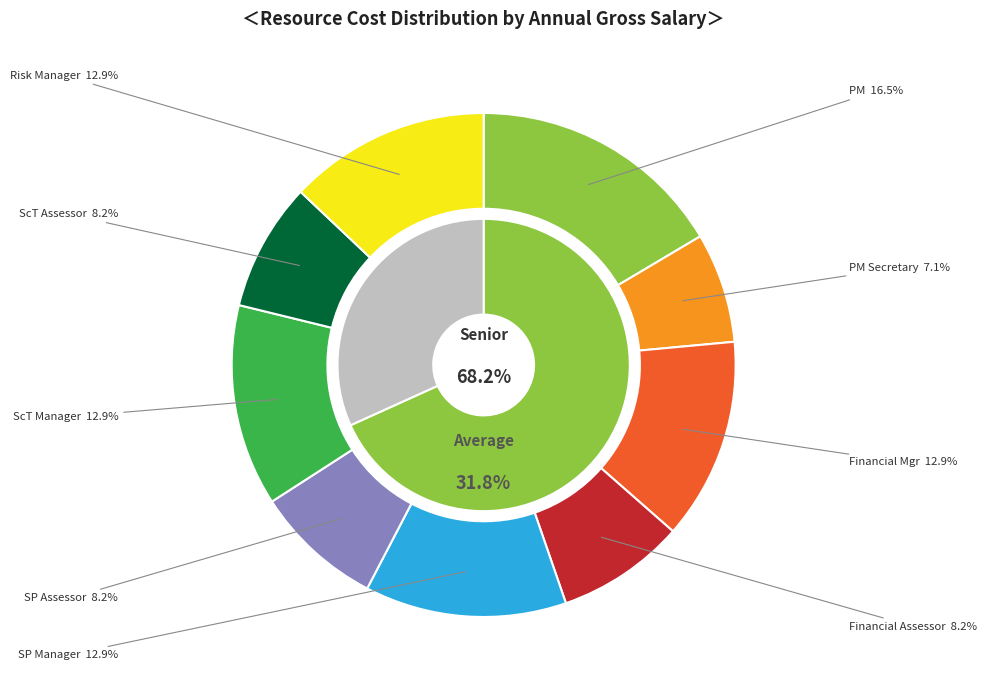

What is the largest slice in the pie chart?

Project Manager